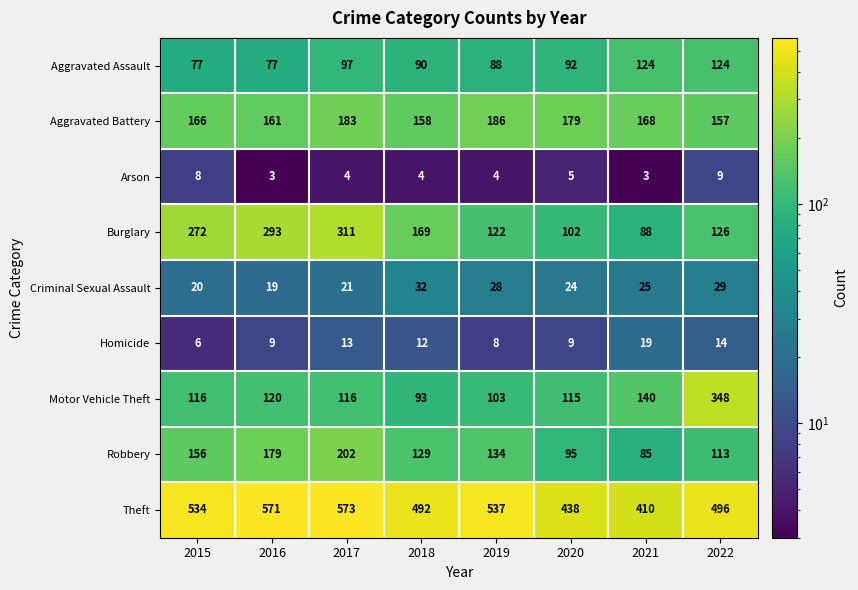

Rank the series by their maximum value, from lowest to highest.

Arson, Homicide, Criminal Sexual Assault, Aggravated Assault, Aggravated Battery, Robbery, Burglary, Motor Vehicle Theft, Theft